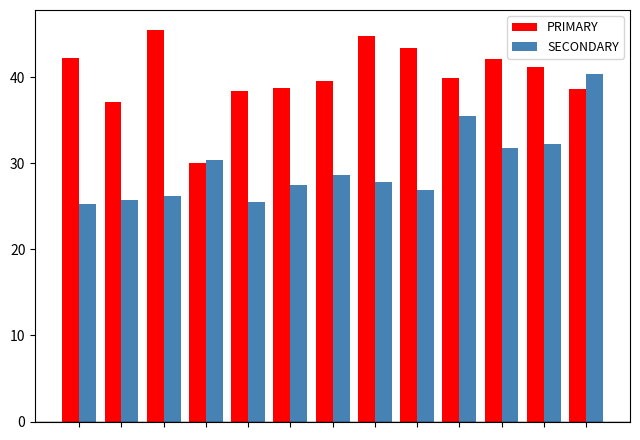

What is the greatest value displayed?

45.5